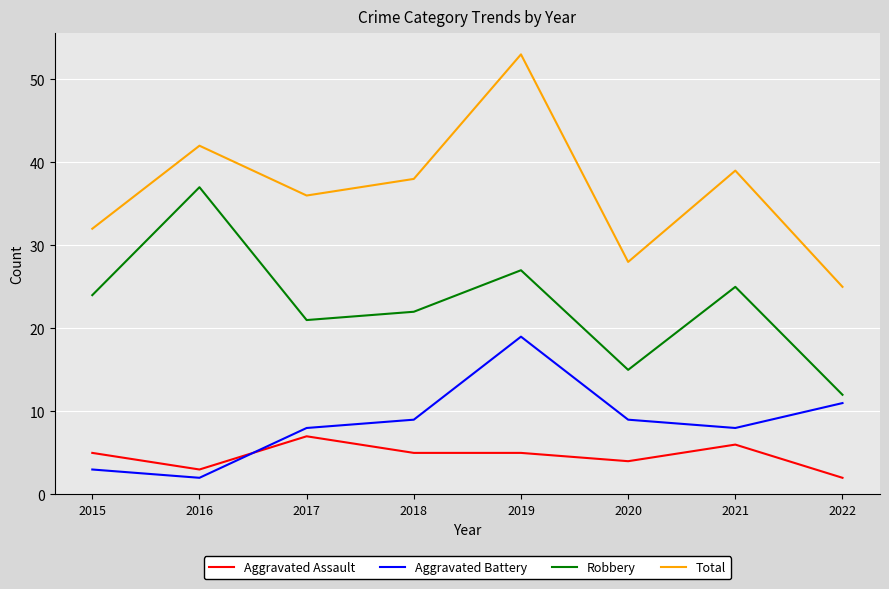

True or false: Robbery and Aggravated Battery intersect in this chart.

False